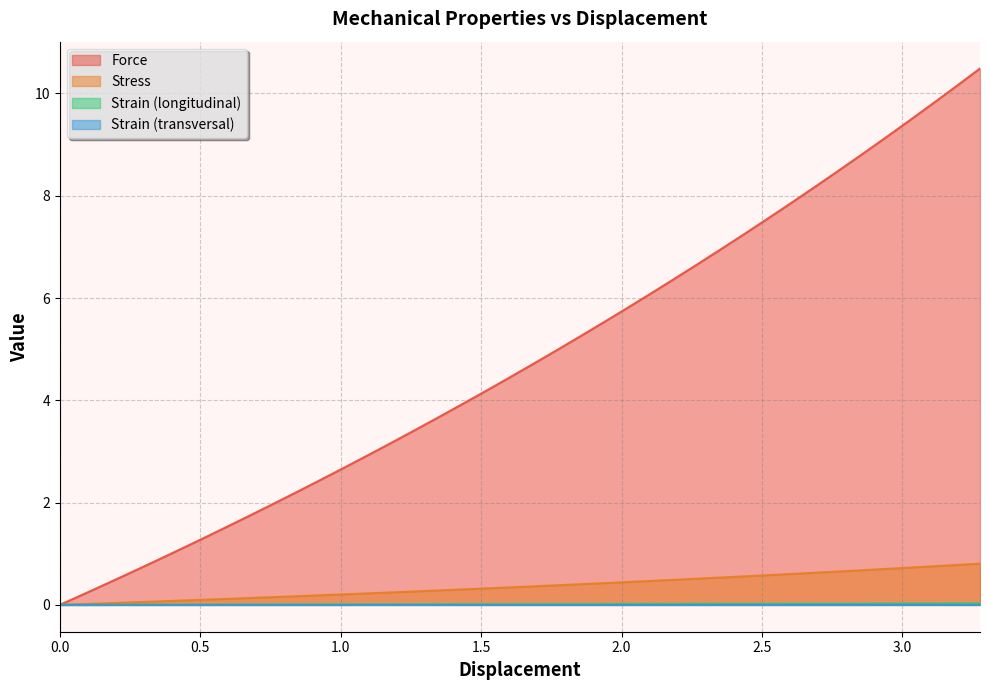

Which series has the widest spread of values?

Force